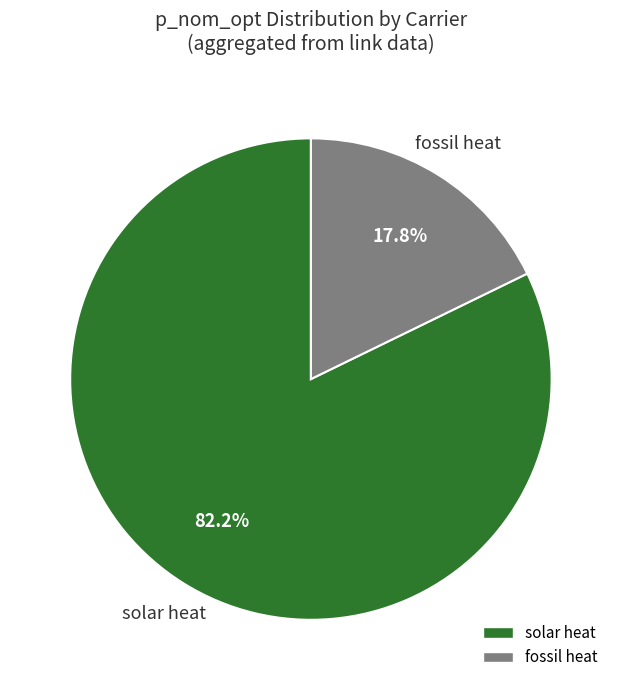

Is there a majority slice in this chart?

Yes